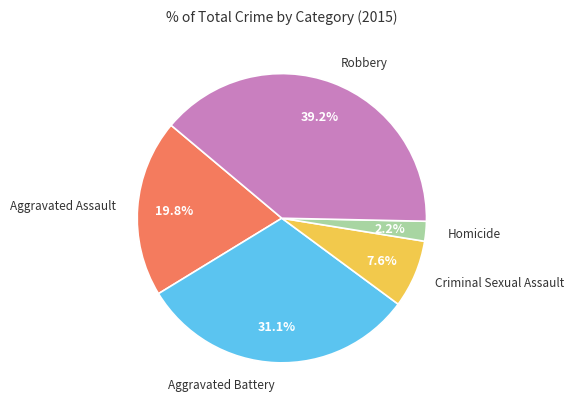

Is there a majority slice in this chart?

No